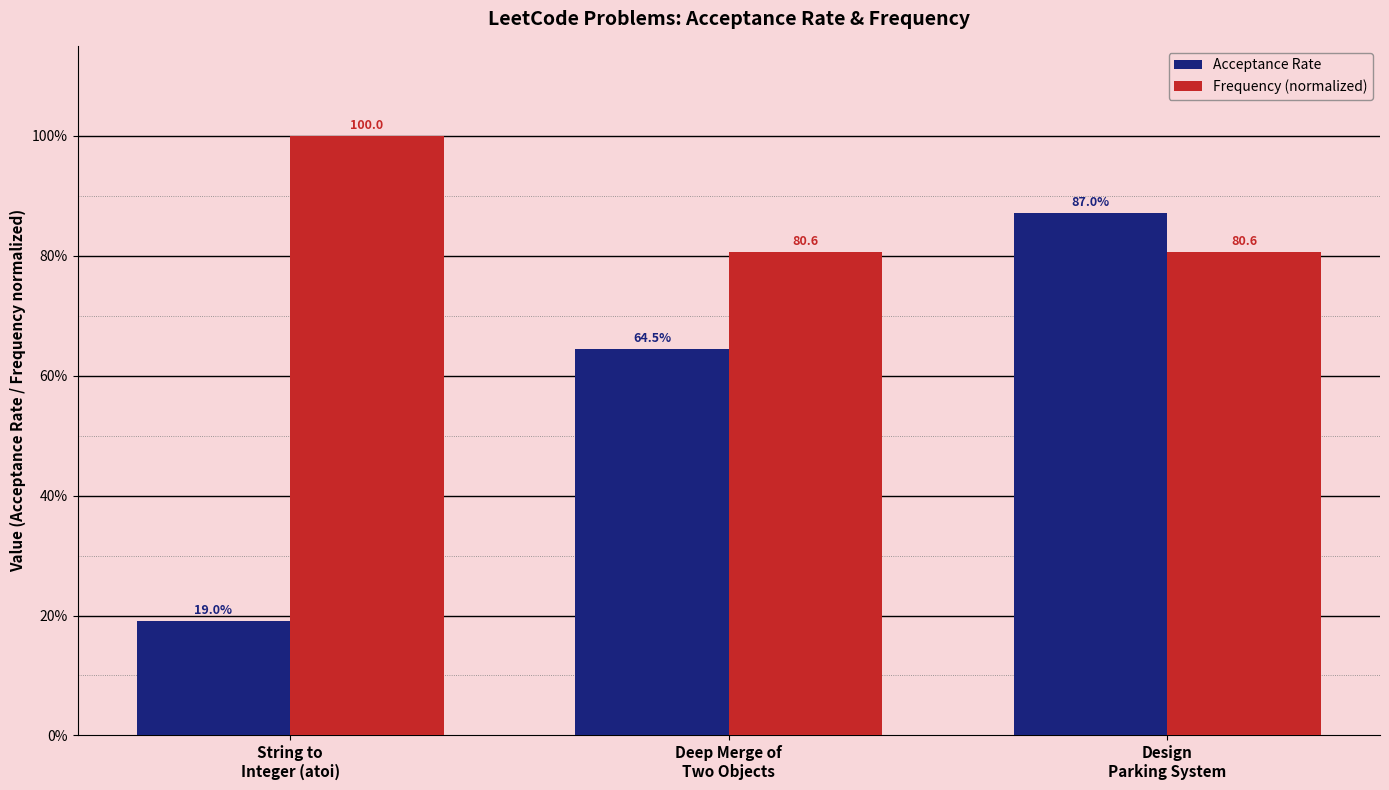

What is the value of the Acceptance Rate bar at the 3rd from the left?

0.9